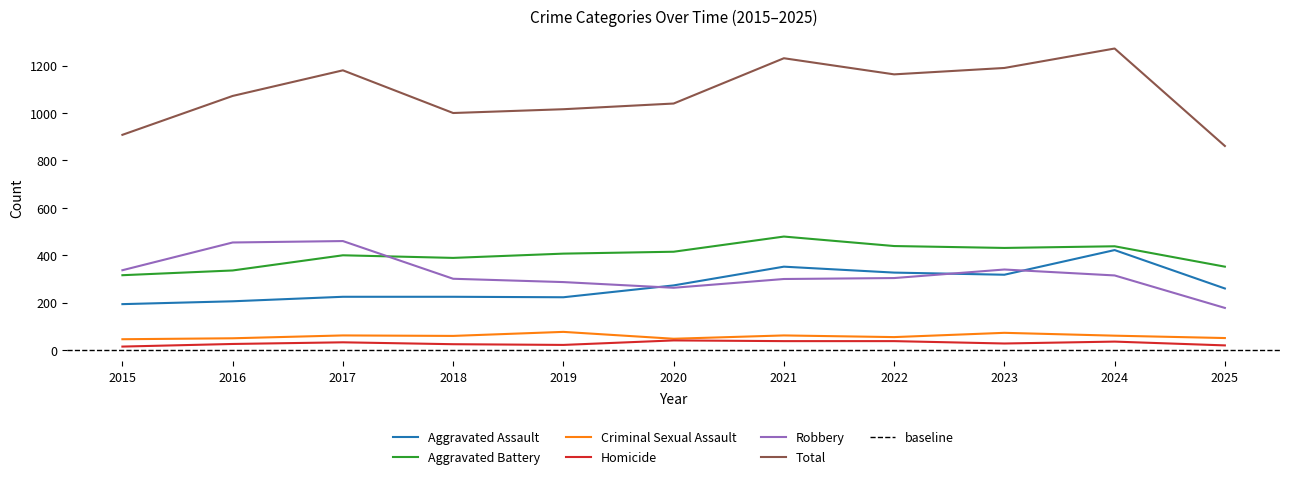

Count the number of categories in the chart.

11